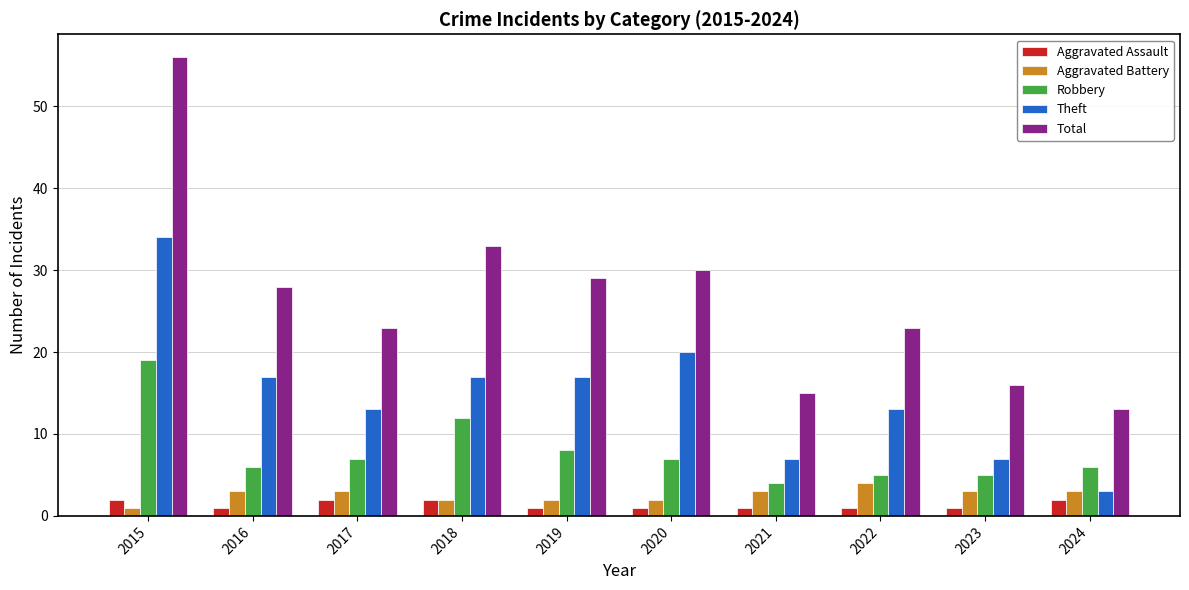

The Aggravated Assault series shows 1 at 2020. True or false?

True